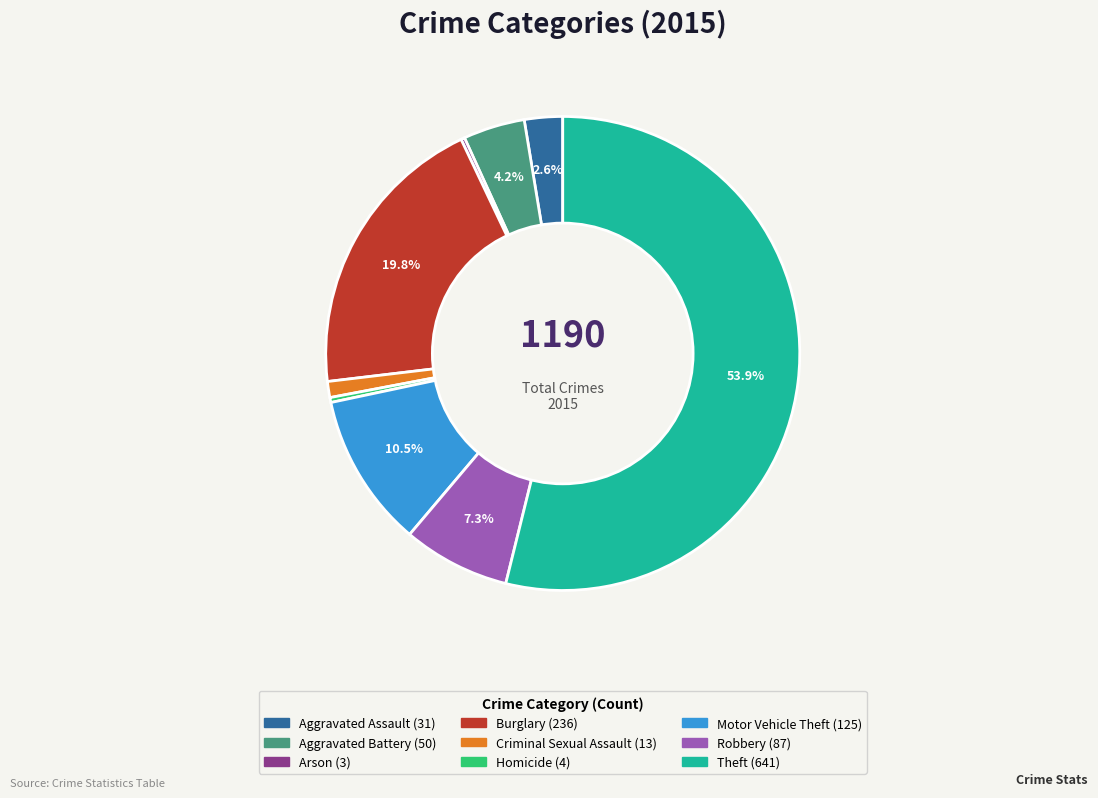

True or false: Burglary accounts for 20% of the total.

True